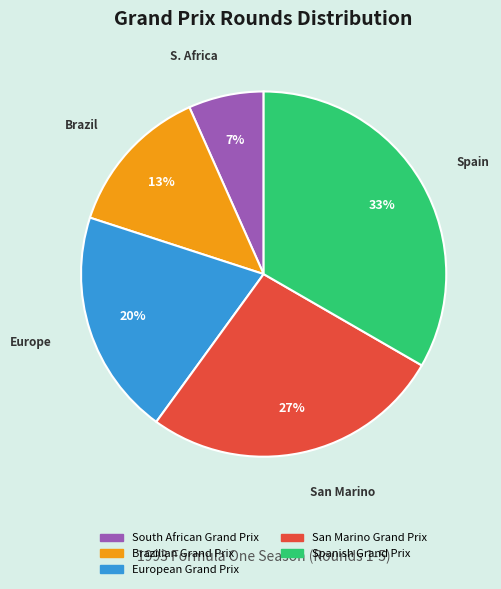

Is the sum of European Grand Prix and San Marino Grand Prix greater than half?

No